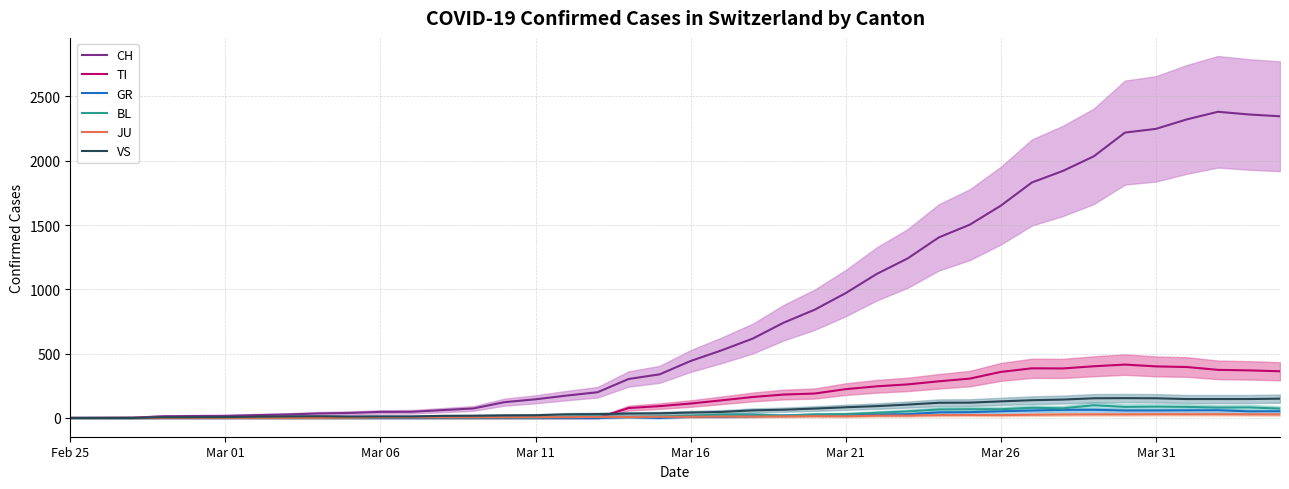

How many interior local valleys does the TI series have?

1